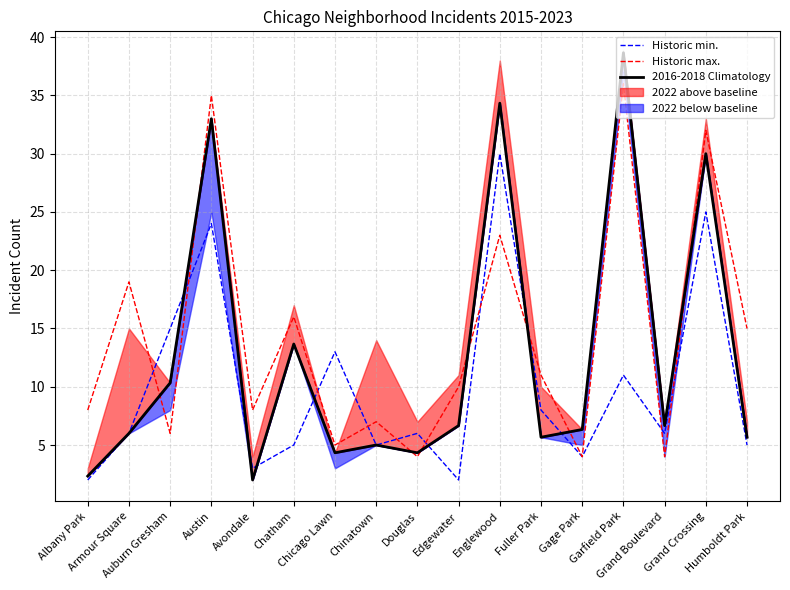

What is the approximate value of Historic max. at Englewood?

23